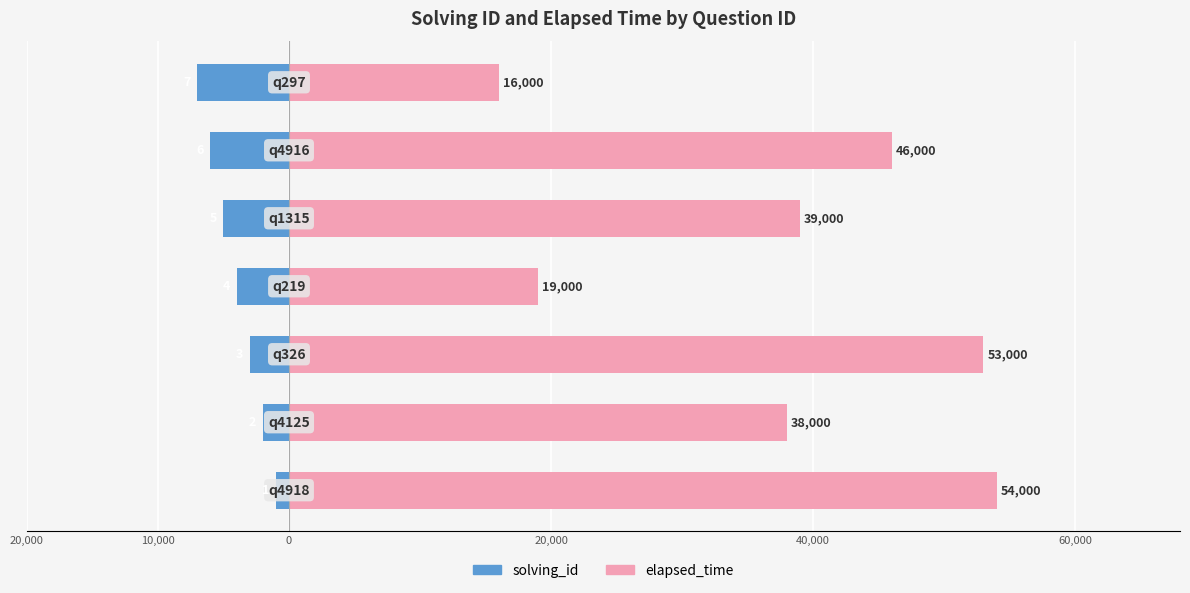

What is the total value across all series at 0?

50000